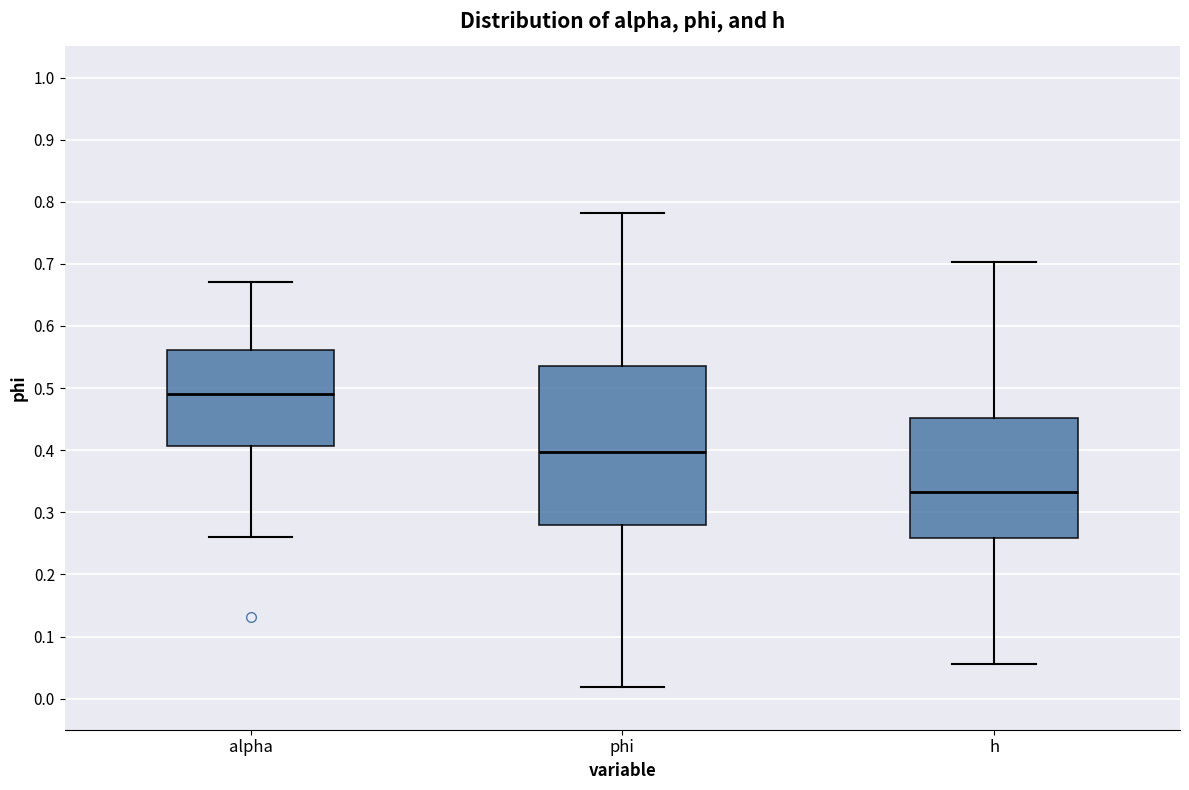

Comparing the boxes themselves (not the whiskers), which one is the tallest?

phi